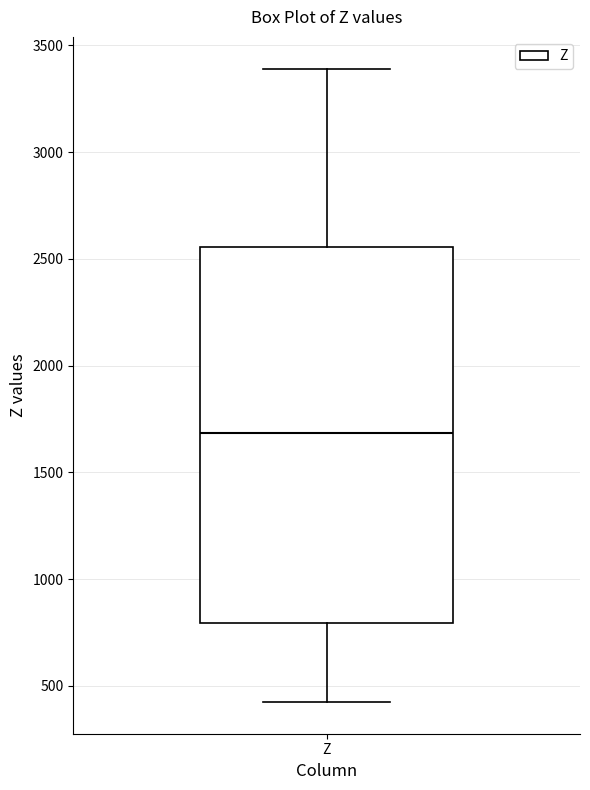

Transcribe this box plot: give where the median line is, the range the box spans, and where the two whiskers end, as read against the y-axis. The values are not printed on the chart, so give them approximately, as read against the axis.

median 1700, box 800 to 2550, whiskers 400 to 3400